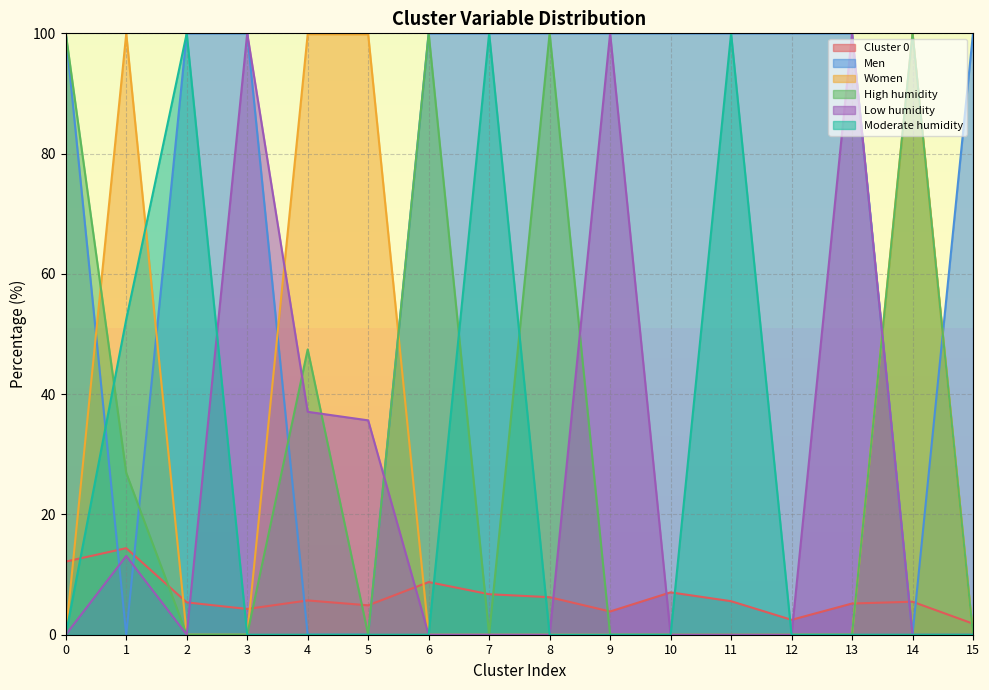

Which series has the largest total across all categories?

Men